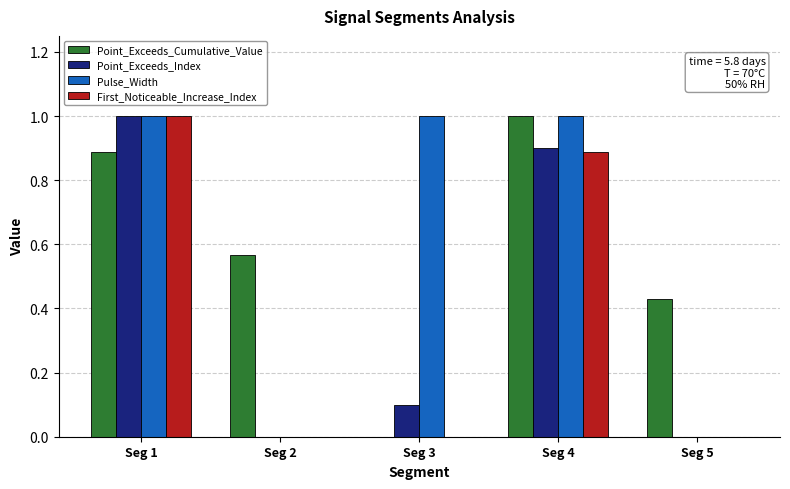

What is the maximum value for Pulse_Width?

1.0